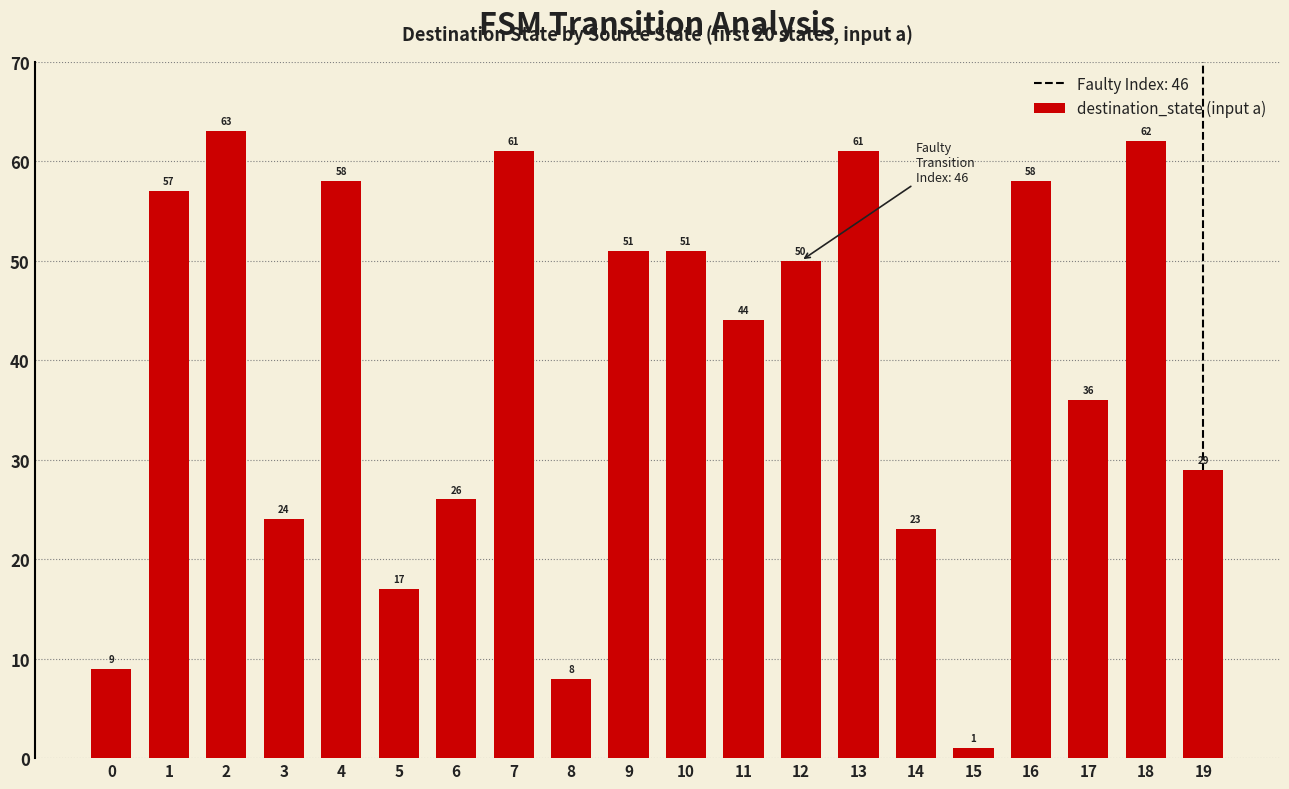

What is the value of the 9th bar from the left?

8